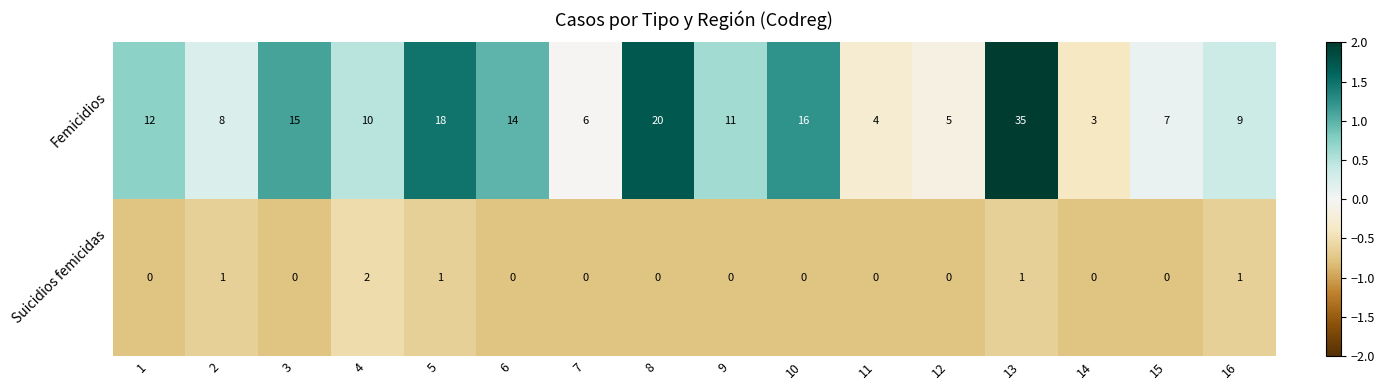

Which series has the largest range (max minus min)?

Femicidios